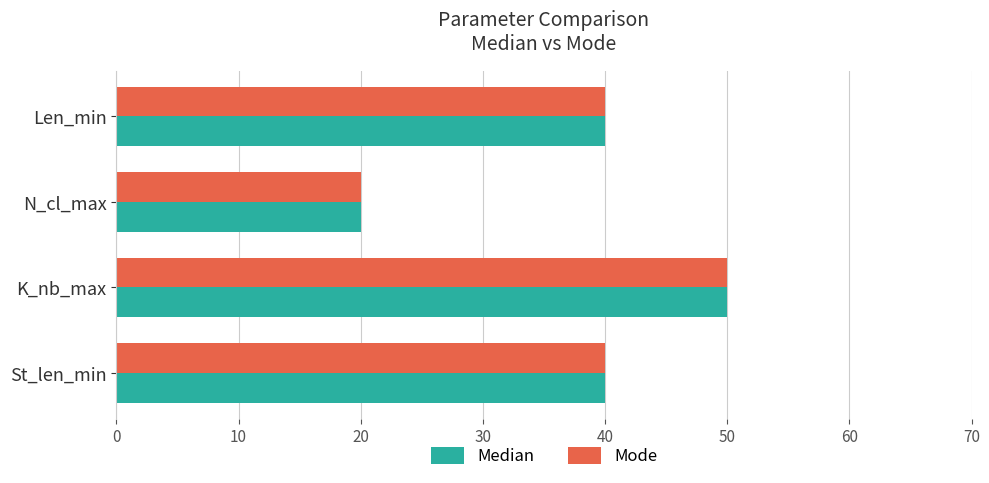

At which category is the sum across all series the highest?

K_nb_max